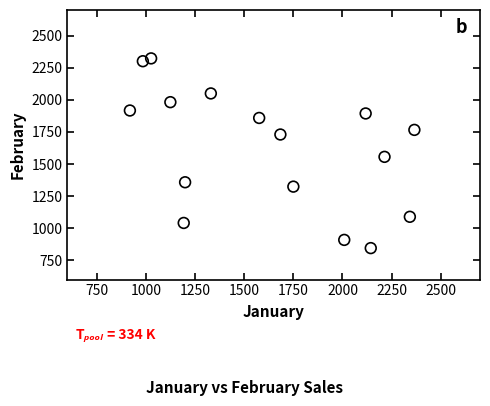

What Y value in the scatter plot is closest to 1584?

1556